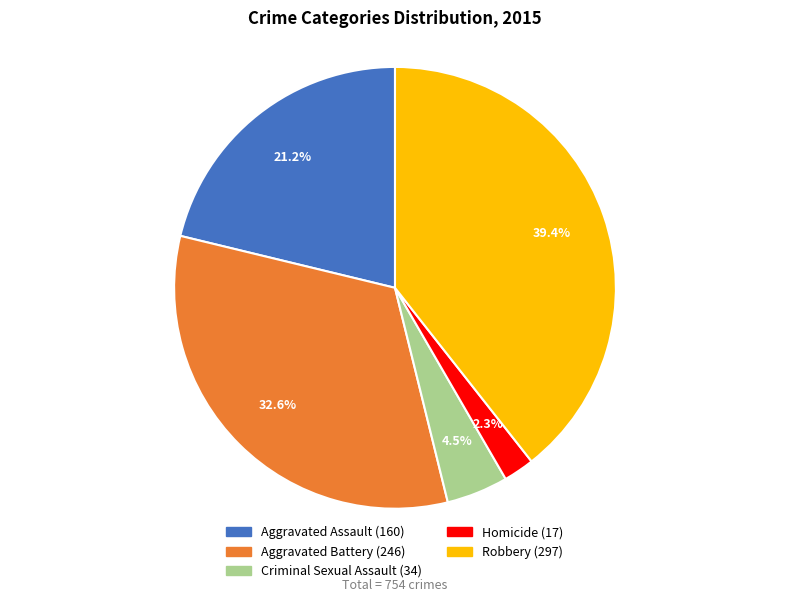

Is there a majority slice in this chart?

No